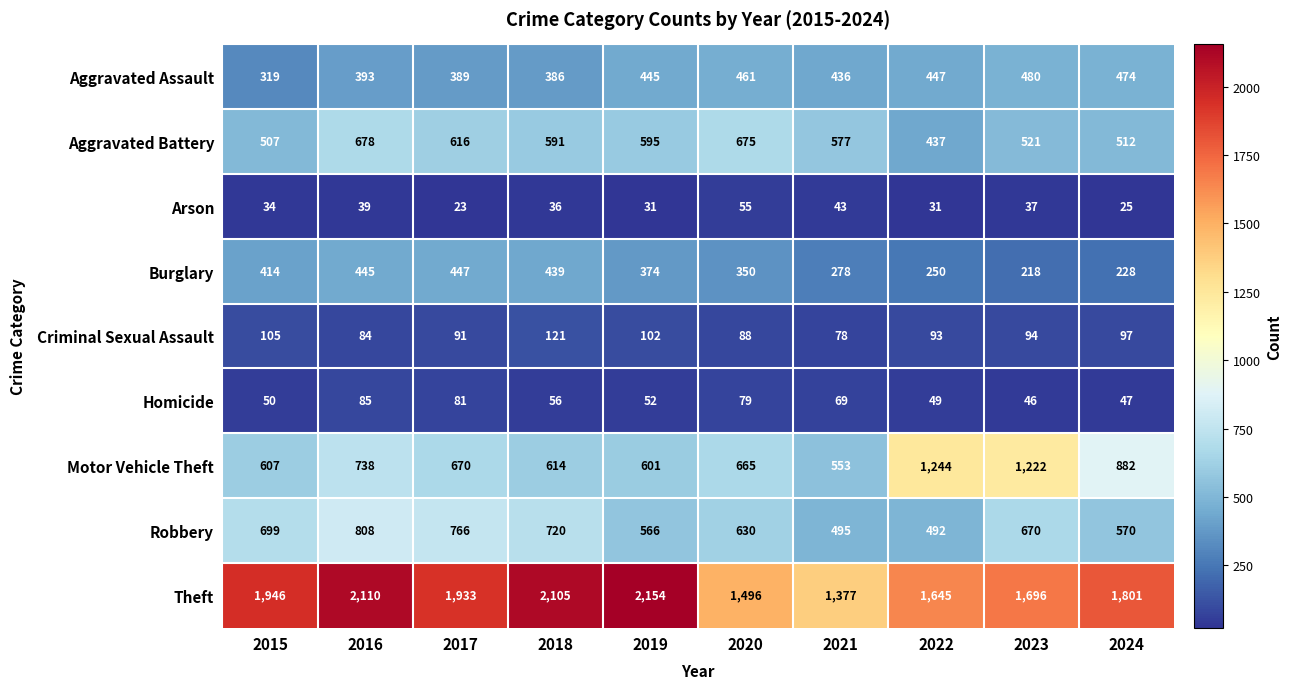

True or false: Aggravated Battery has a value of 230 at 2024.

False